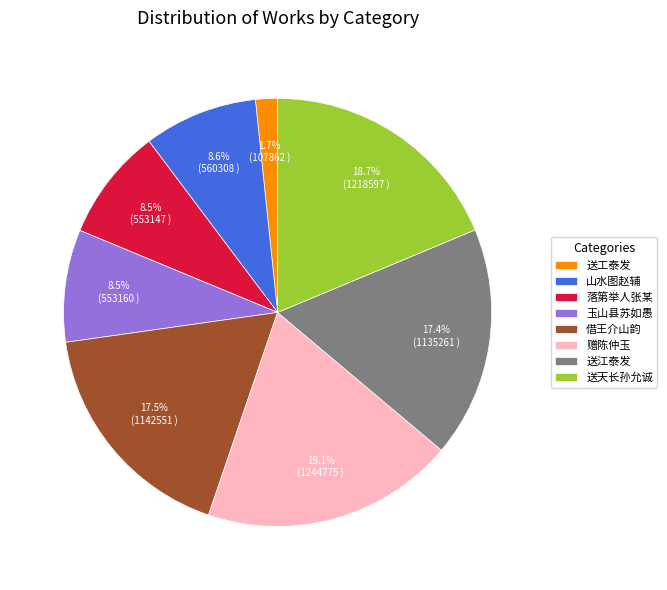

What percentage do 送江泰发 and 玉山县苏如愚 together represent?

25.9%